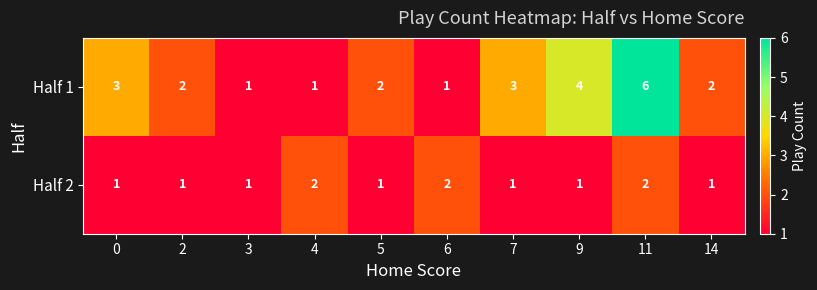

What is the difference between the maximum and minimum values in the Half 1 series?

5